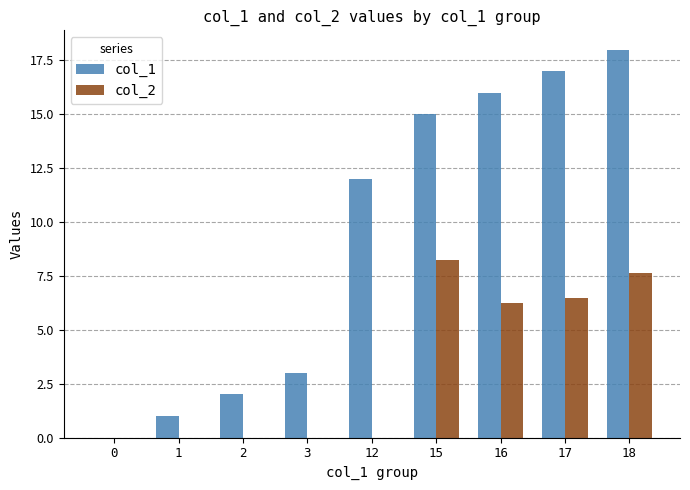

What is the total value across all series at 1?

1.0